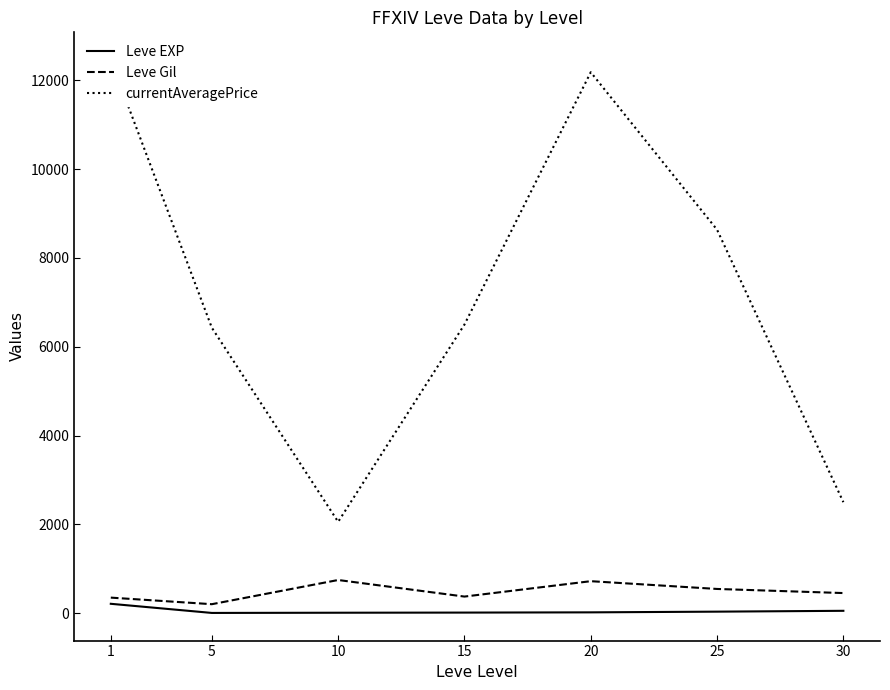

Which series changed the most between 1 and 20?

Leve Gil